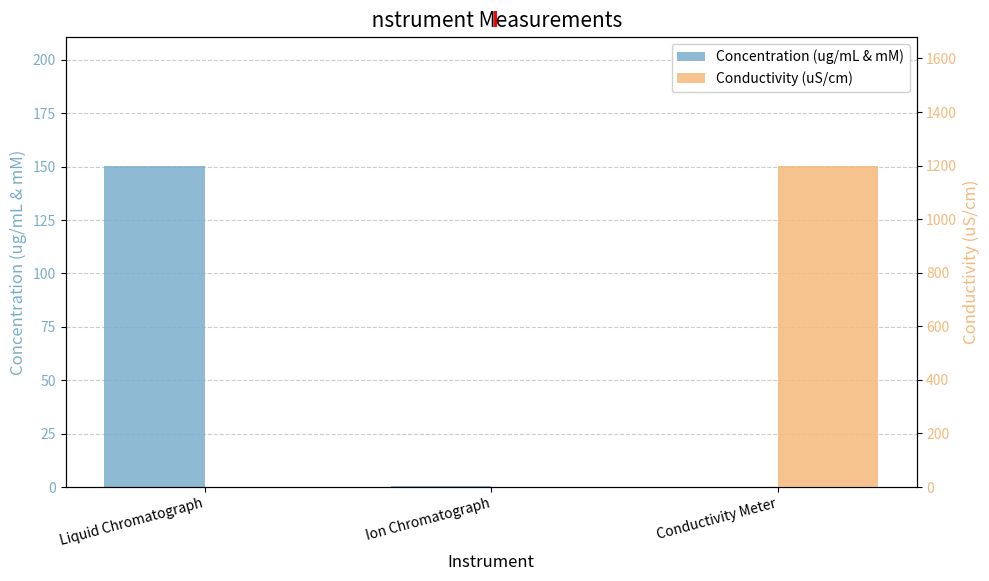

At which category does the chart reach its minimum across all series?

Ion Chromatograph